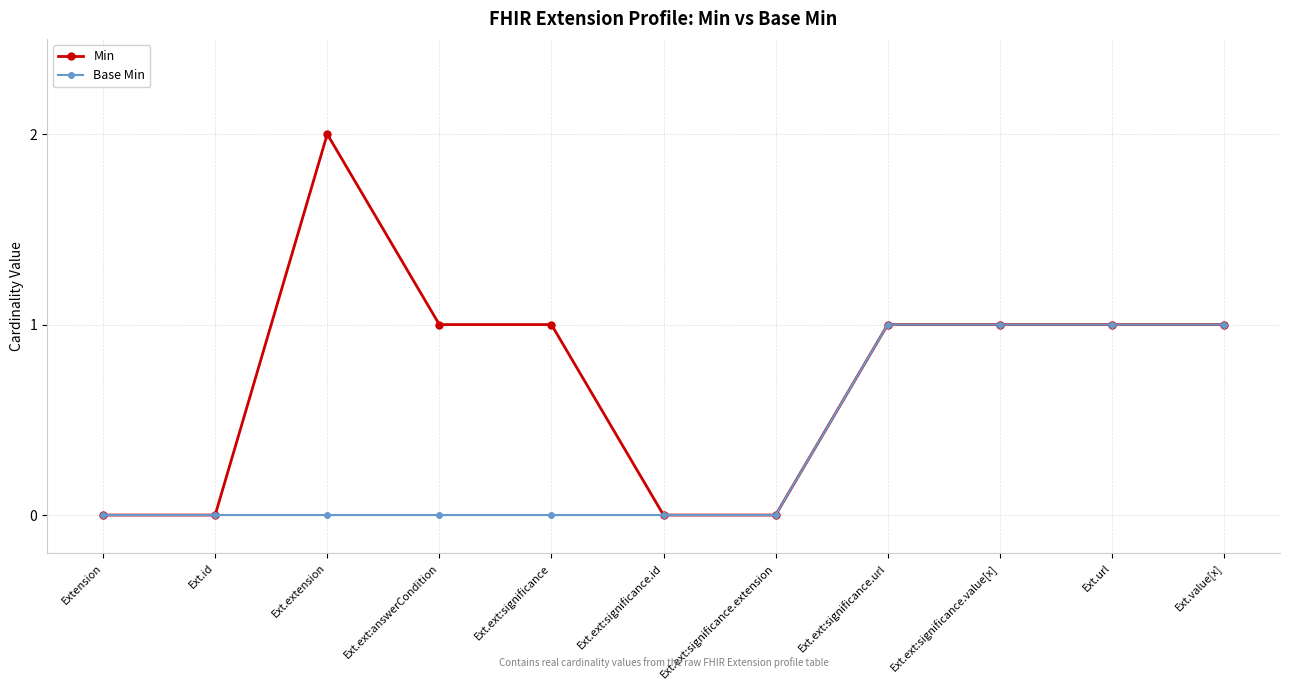

Which series has the widest spread of values?

Min